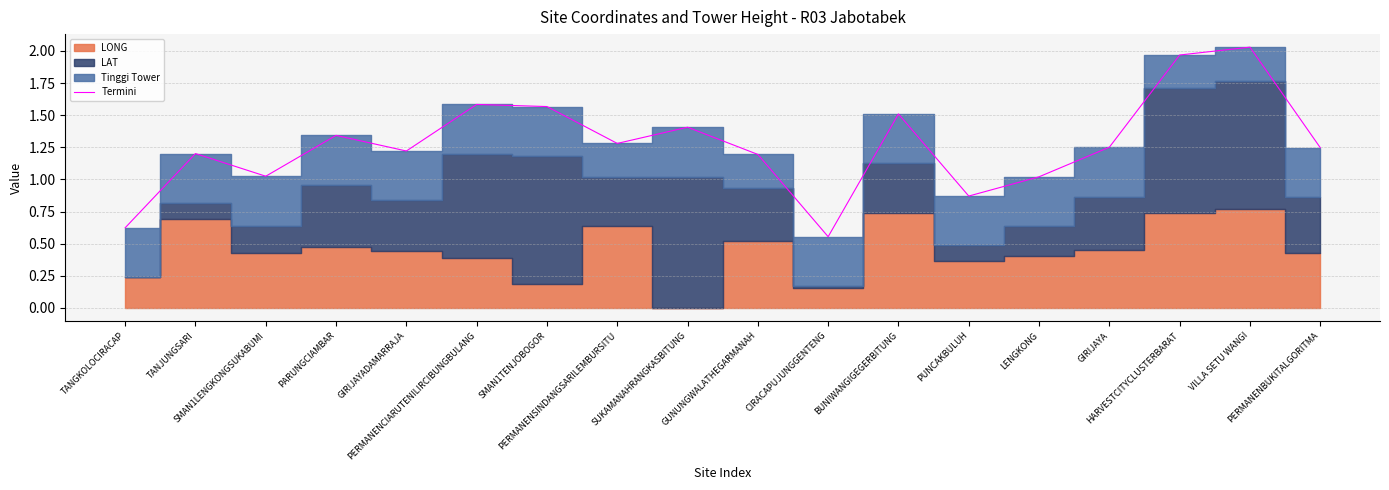

At which label is the value closest to 1?

LENGKONG